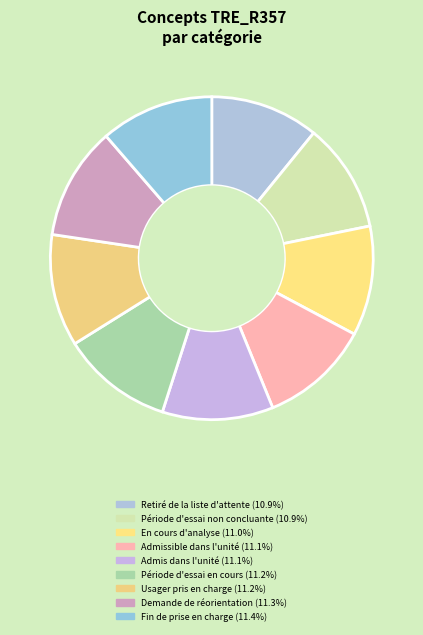

To the nearest percent, what is the combined percentage of Demande de réorientation and Admis dans l'unité?

22%